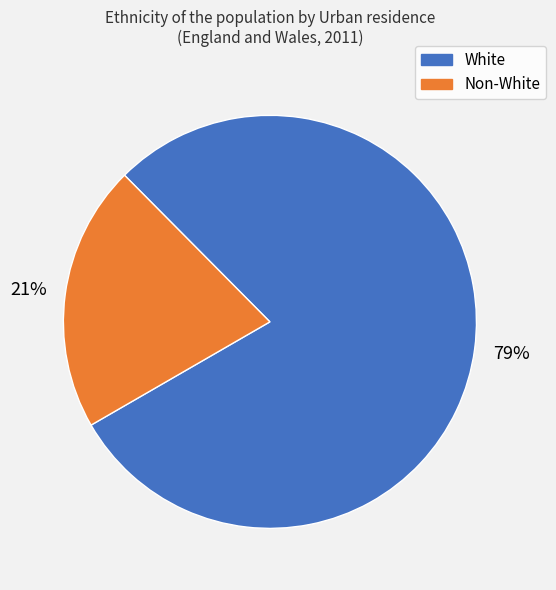

Does any single category account for the majority?

Yes